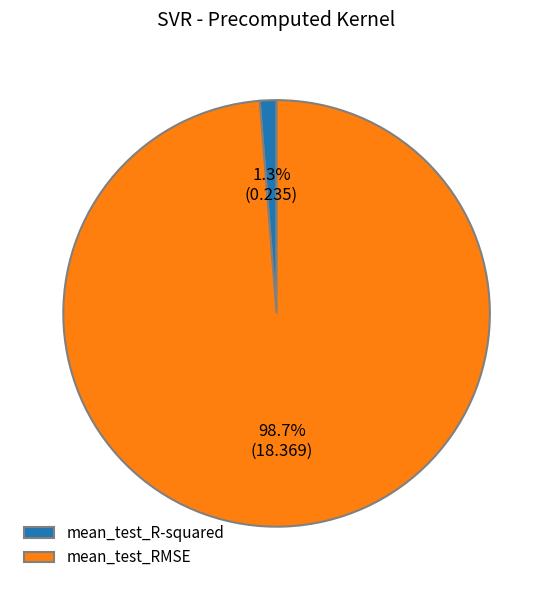

Which slice is the largest?

mean_test_RMSE